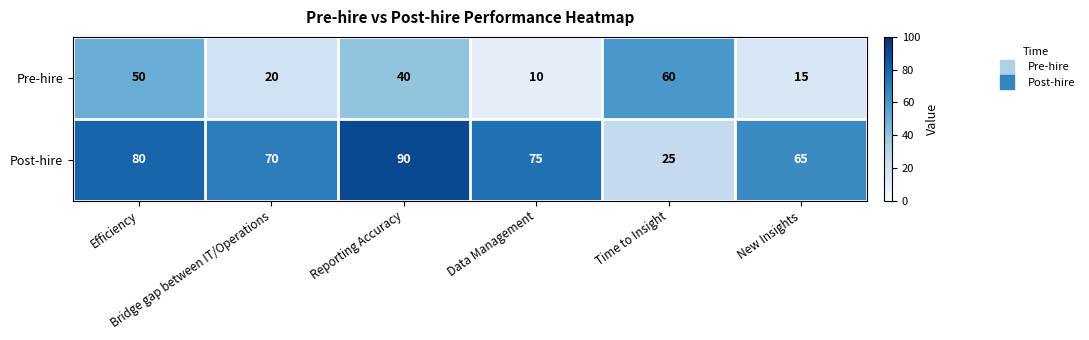

At New Insights, list the series in order from smallest to largest.

Pre-hire, Post-hire